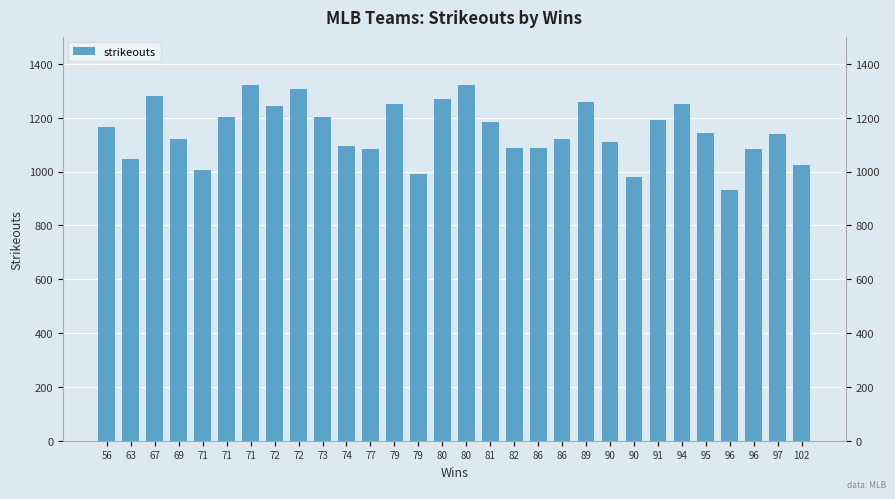

What is the difference between the values at 71 and 94?

71